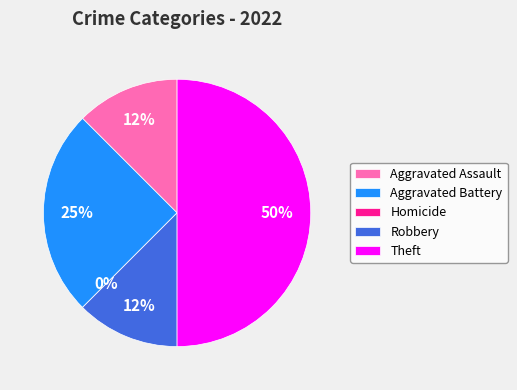

Rank the categories by value from highest to lowest.

Theft, Aggravated Battery, Aggravated Assault, Robbery, Homicide